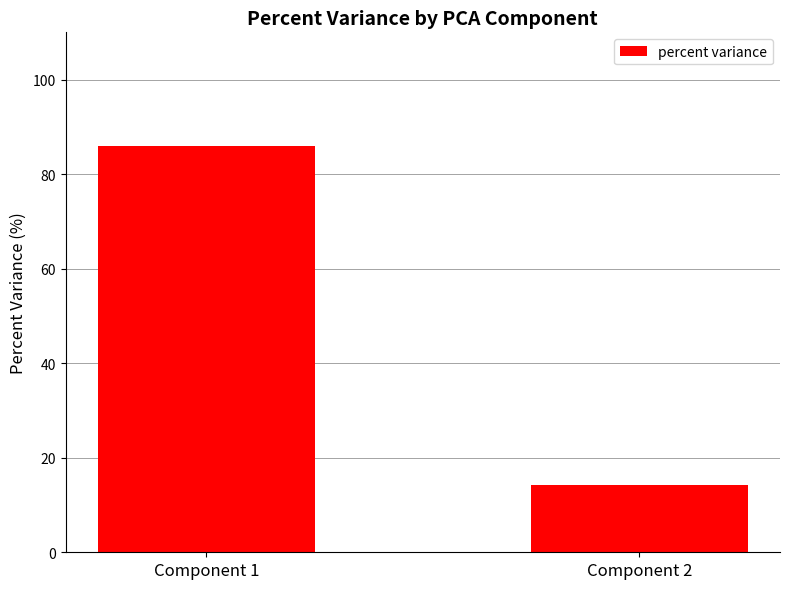

Rank the categories by value from highest to lowest.

Component 1, Component 2